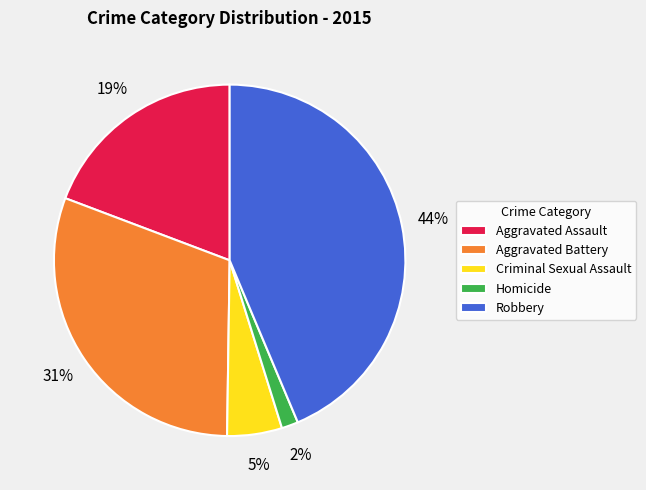

Is the sum of Aggravated Assault and Homicide greater than half?

No